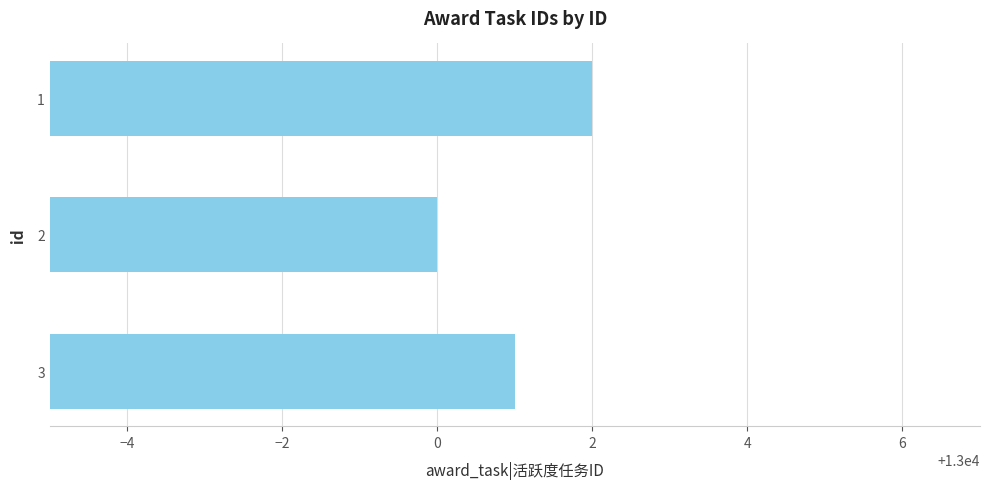

Does the chart contain stacked bars?

No